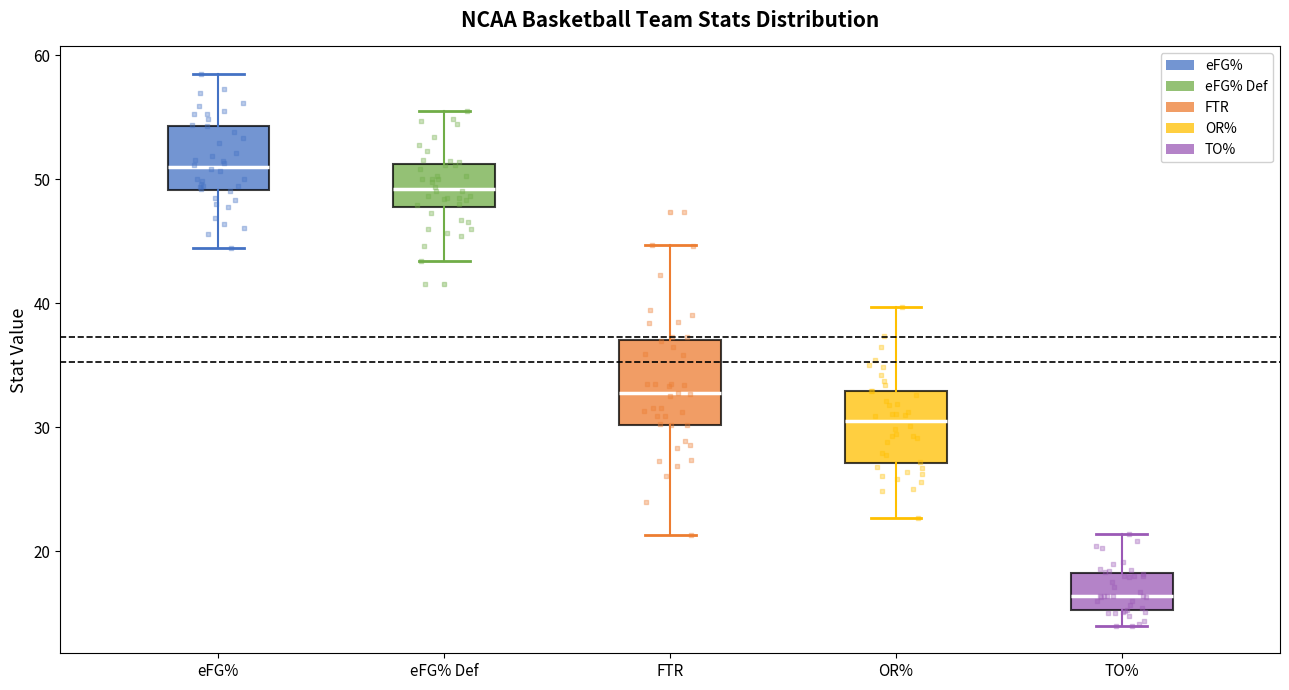

Reading left to right, transcribe this box plot: for each box, give where its median line is, the range the box spans, and where its two whiskers end, as read against the y-axis. The values are not printed on the chart, so give them approximately, as read against the axis.

eFG%: median 51, box 49 to 54, whiskers 45 to 59
eFG% Def: median 49, box 48 to 51, whiskers 43 to 56
FTR: median 33, box 30 to 37, whiskers 21 to 45
OR%: median 31, box 27 to 33, whiskers 23 to 40
TO%: median 16, box 15 to 18, whiskers 14 to 21